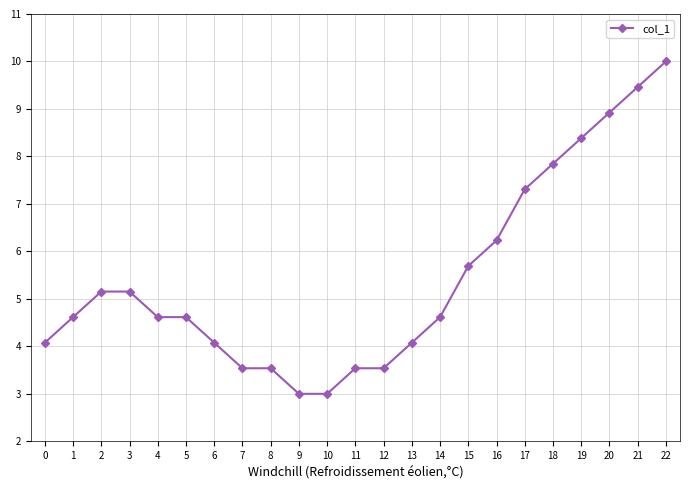

What is the value of the 15th point from the left?

4.6